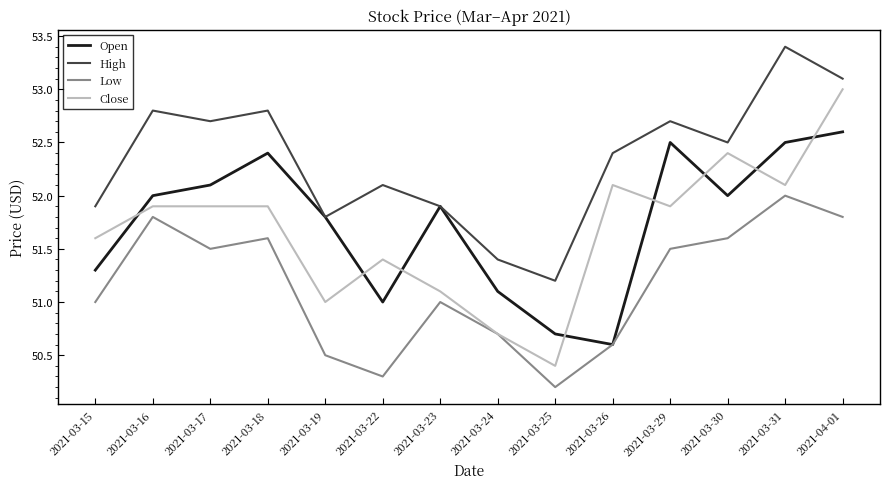

Where is the first local maximum for Low?

2021-03-16